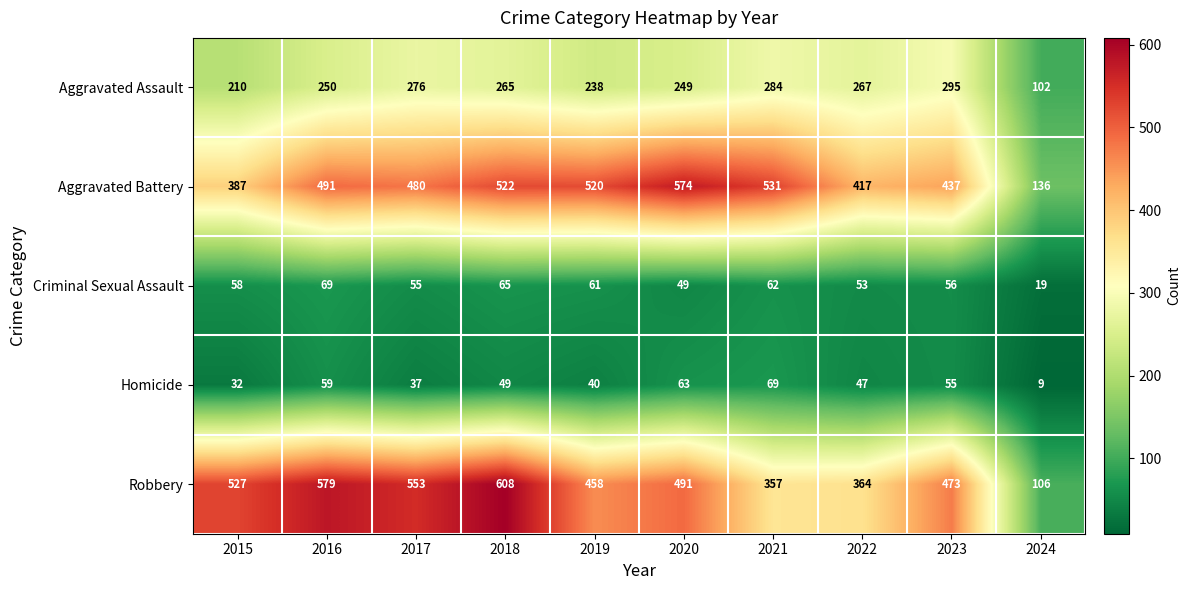

What is the total value across all series at 2017?

1401